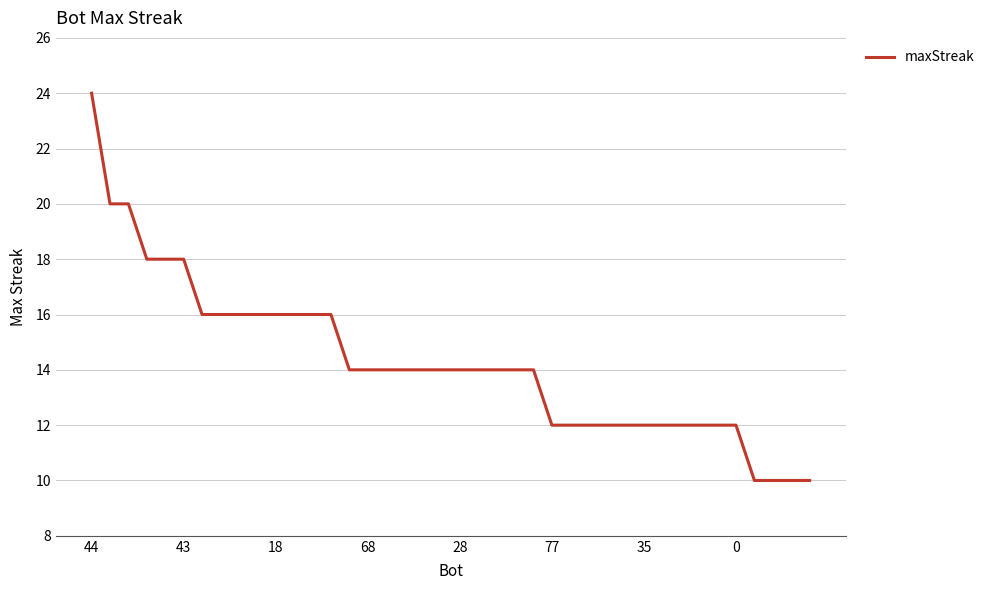

What is the maximum value shown in the chart?

24